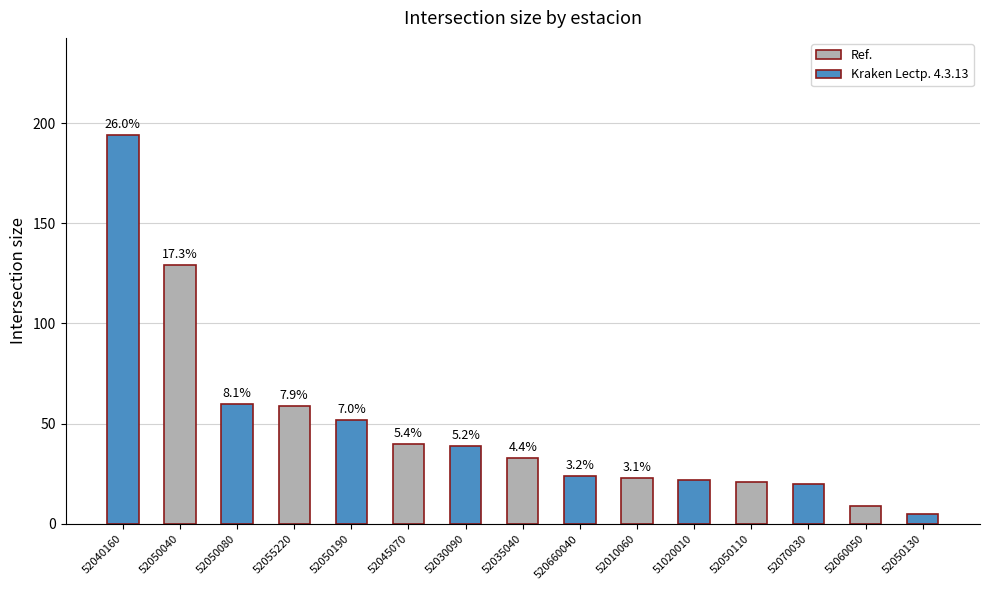

What is the label of the 11th bar from the right?

52050190